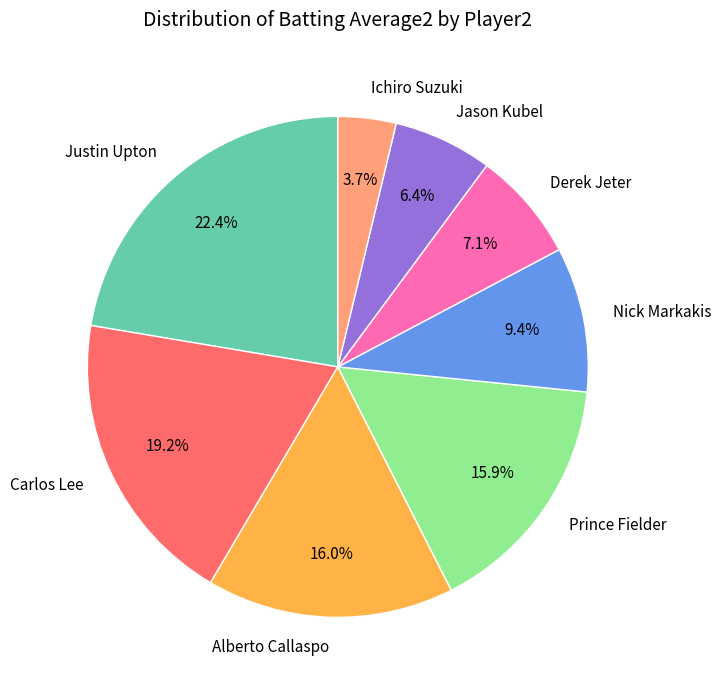

Which has a higher value, Carlos Lee or Prince Fielder?

Carlos Lee